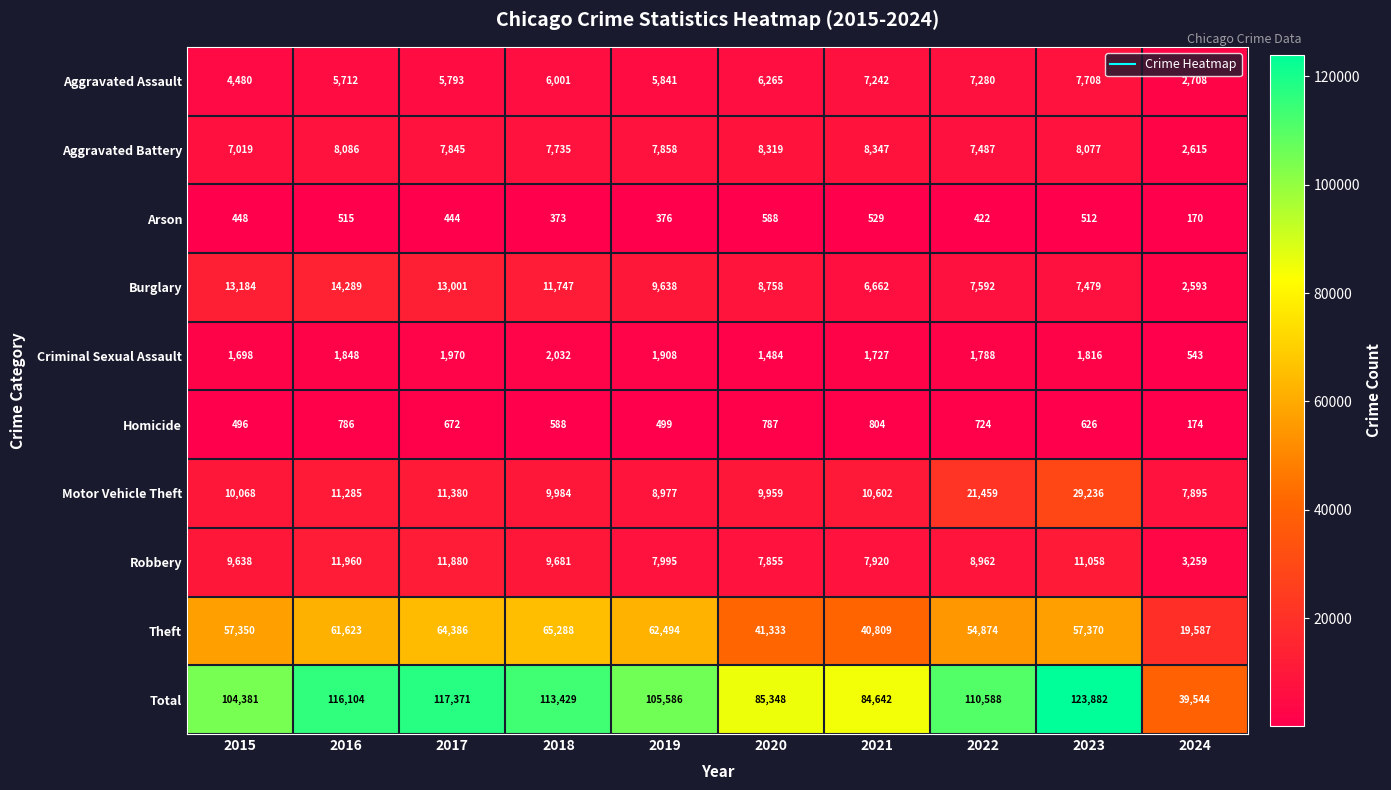

What is the difference between the second highest and minimum values in the Criminal Sexual Assault series?

1427